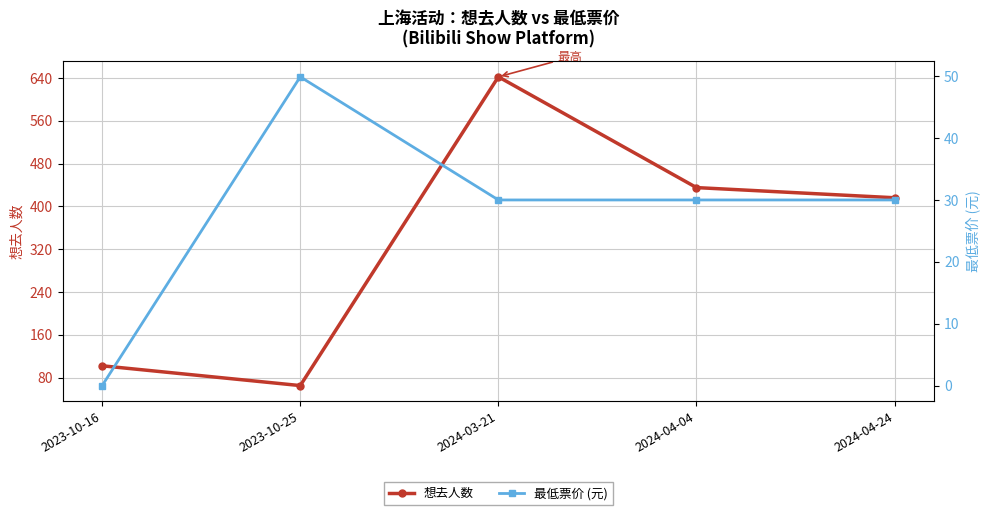

Rank the series by their average value, from highest to lowest.

想去人数, 最低票价 (元)